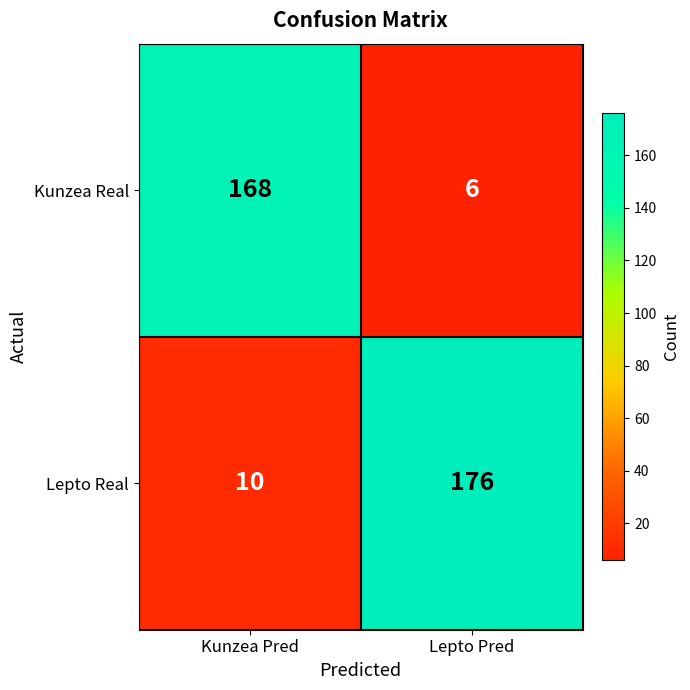

Between Kunzea Pred and Lepto Pred, which series saw the biggest shift?

Lepto Real